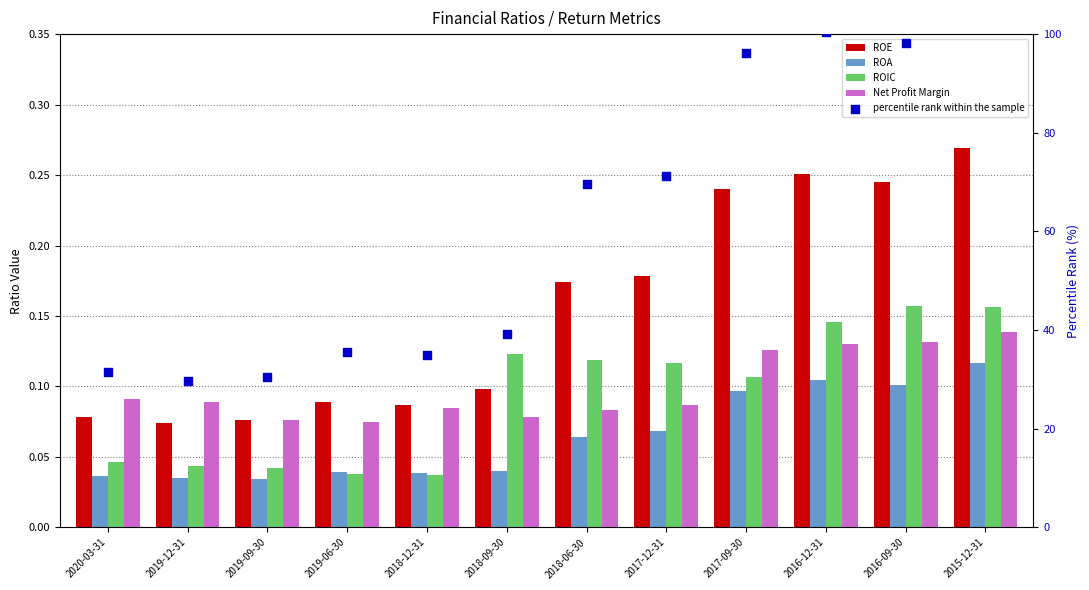

What are all the series names shown in the legend?

ROE, ROA, ROIC, Net Profit Margin, percentile rank within the sample